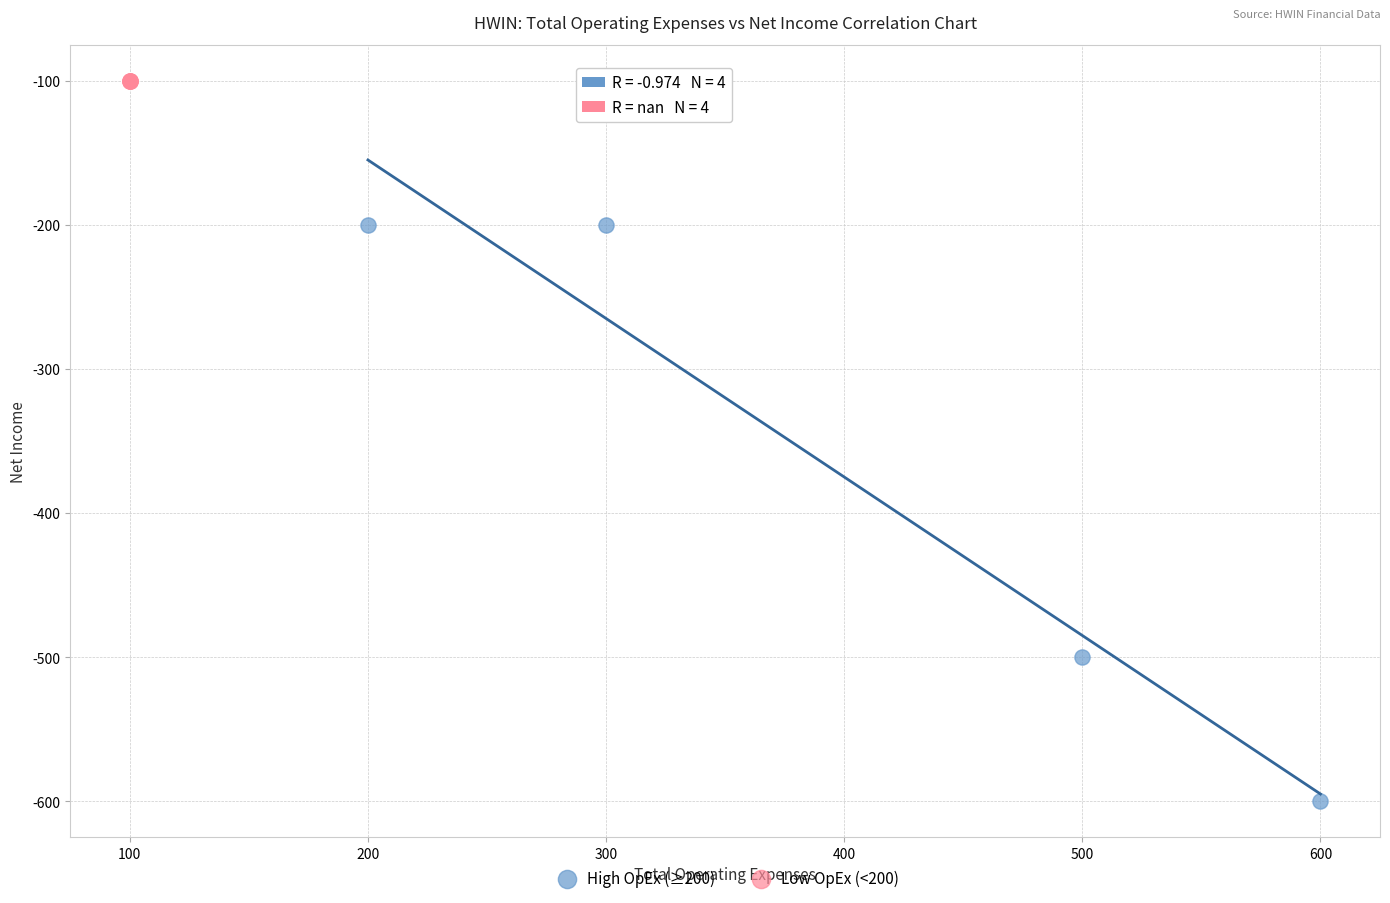

What are all the series names shown in the legend?

High OpEx (≥200), Low OpEx (<200)